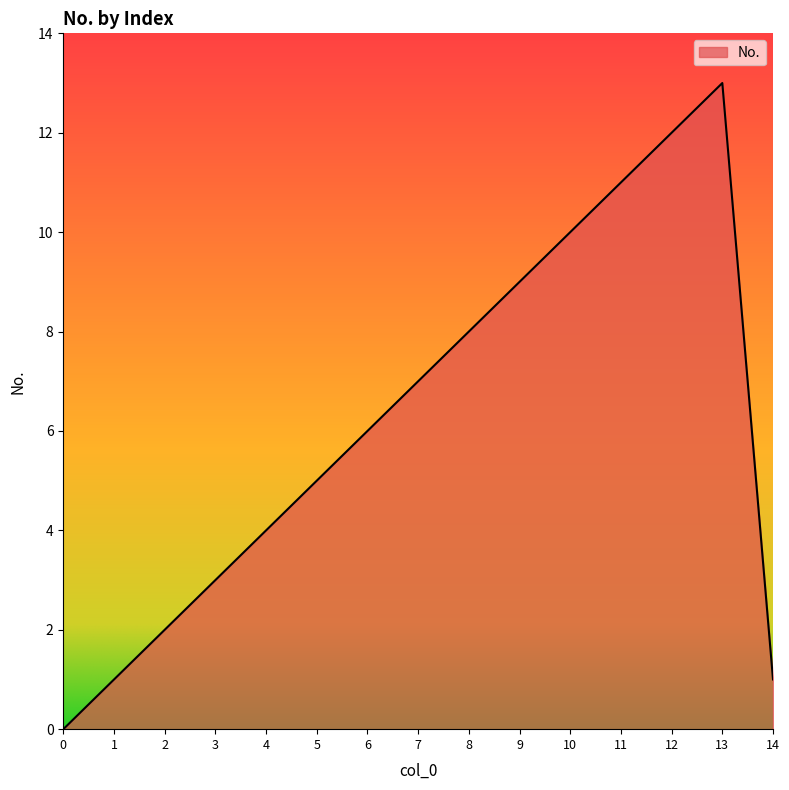

What is the change in value from 6 to 12?

+6